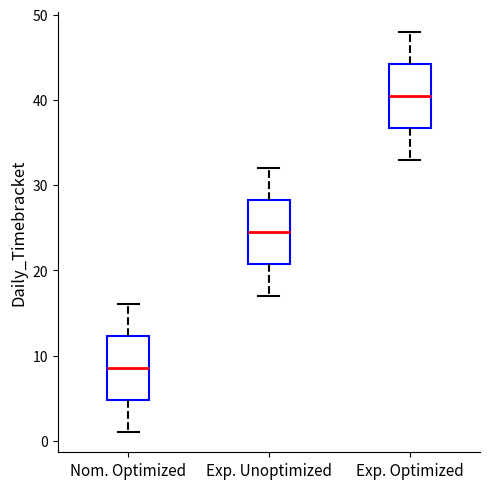

Reading left to right, read every box against the y-axis: the position of its median line, the range the box covers, and the ends of its whiskers. The values are not printed on the chart, so give them approximately, as read against the axis.

Nom. Optimized: median 9, box 5 to 12, whiskers 1 to 16
Exp. Unoptimized: median 25, box 21 to 28, whiskers 17 to 32
Exp. Optimized: median 41, box 37 to 44, whiskers 33 to 48